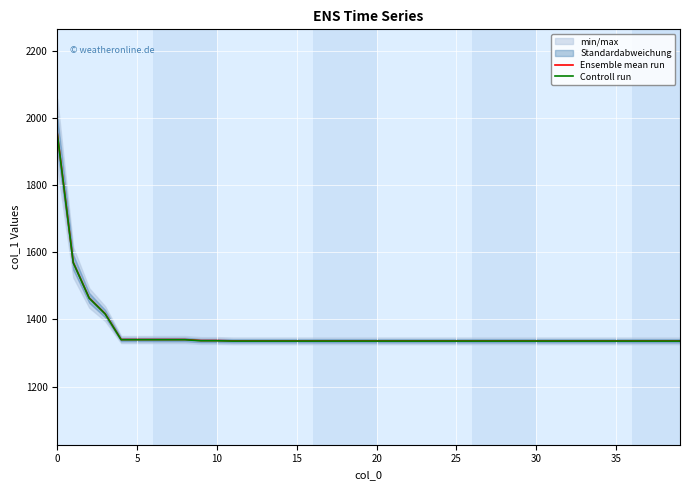

True or false: Controll run has more than 0 points higher than both neighbors.

False